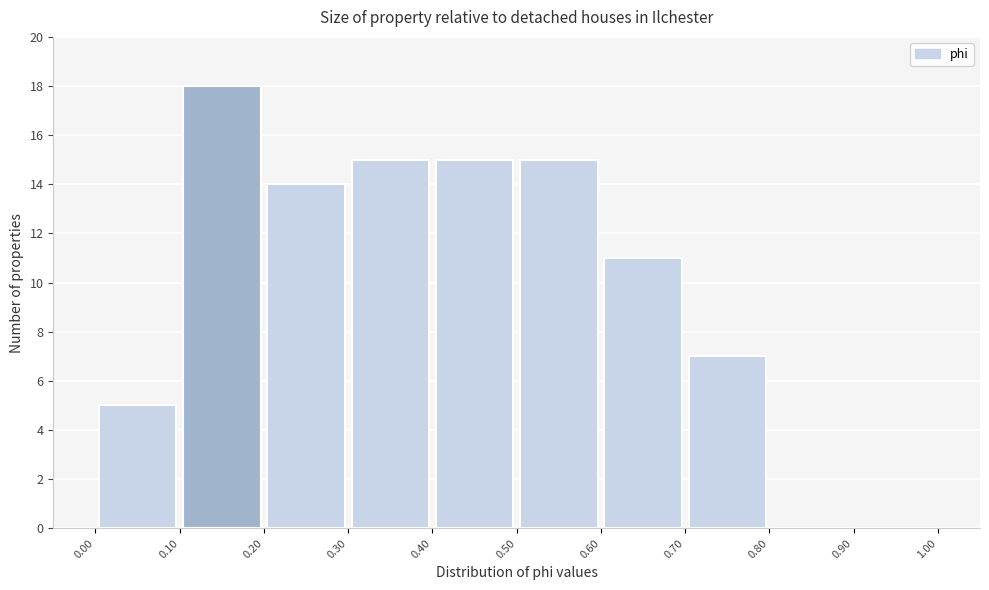

What is the height of the bar covering 0.70 to 0.80 on the x-axis? The values are not printed on the chart, so give them approximately, as read against the axis.

7